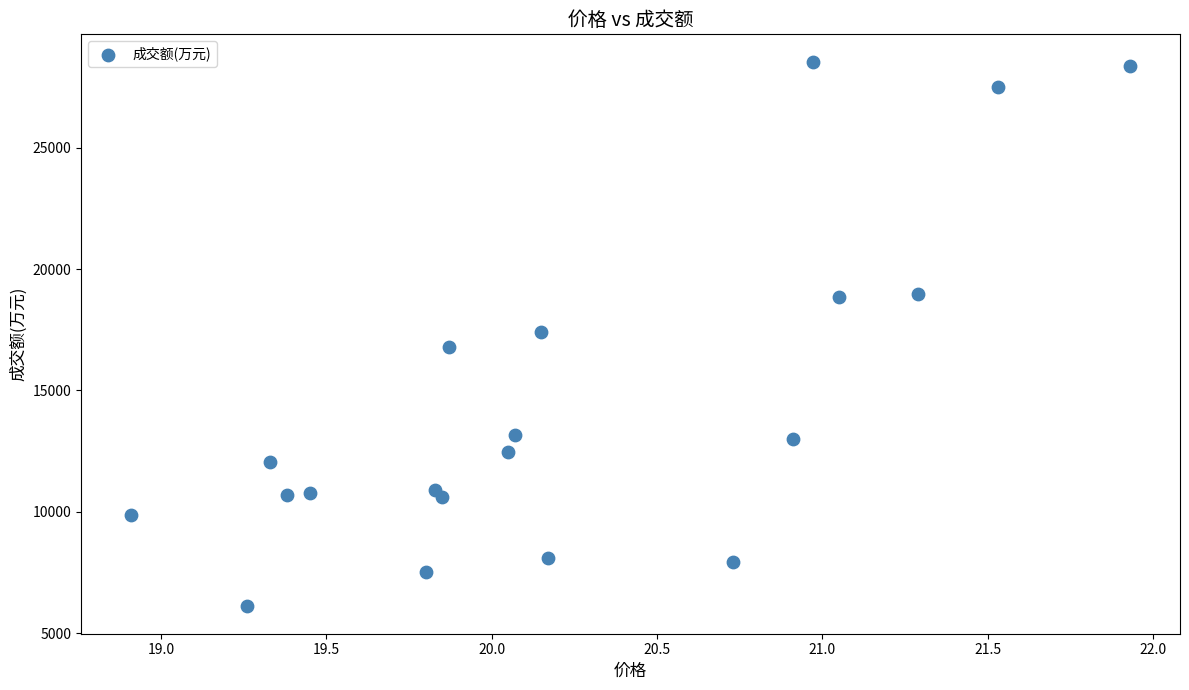

What is the range of Y values (max minus min)?

22468